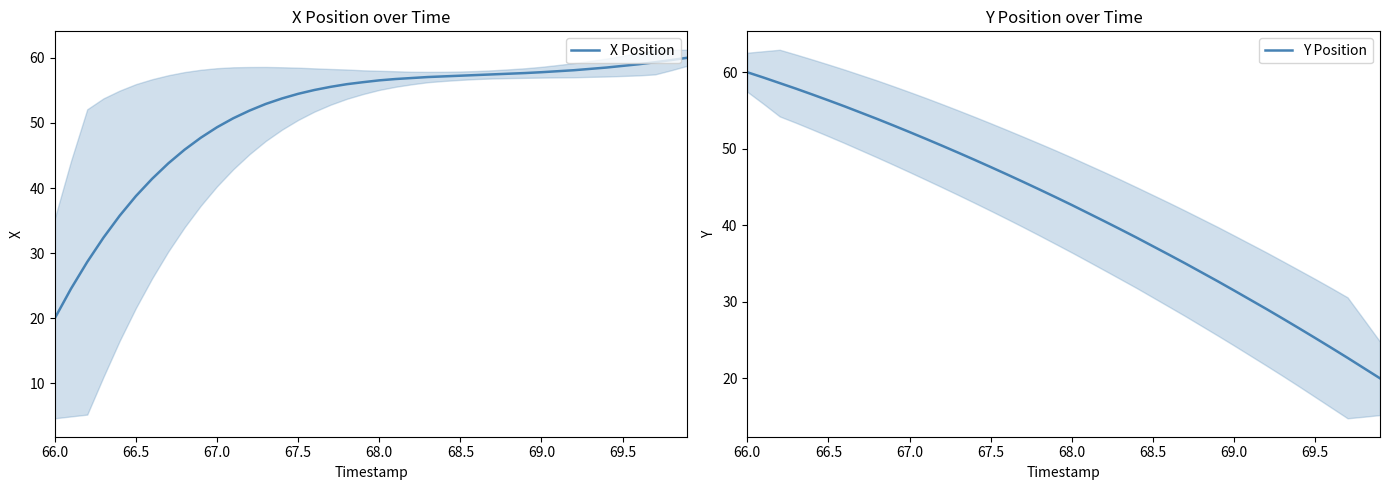

At which label does X Position reach its minimum?

66.0